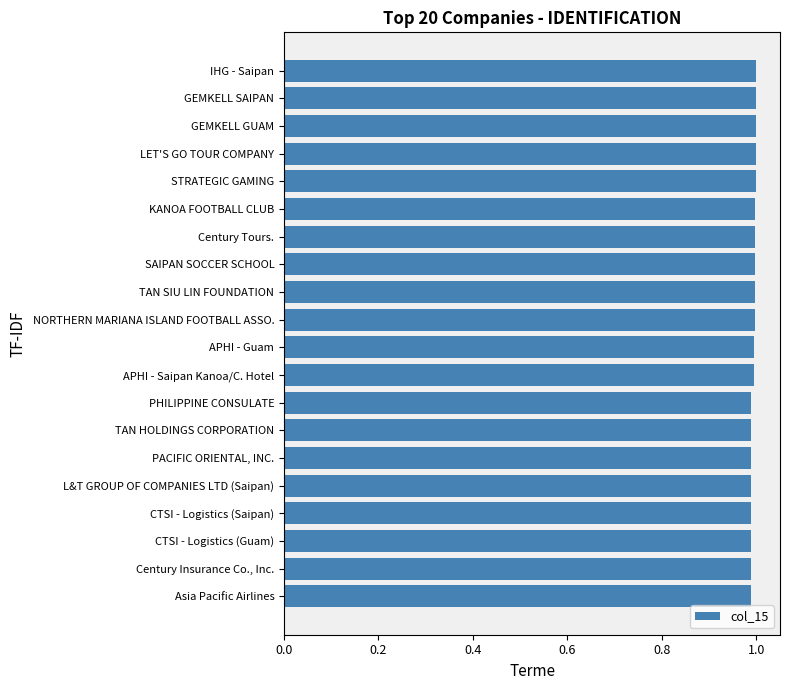

Count the number of categories in the chart.

20